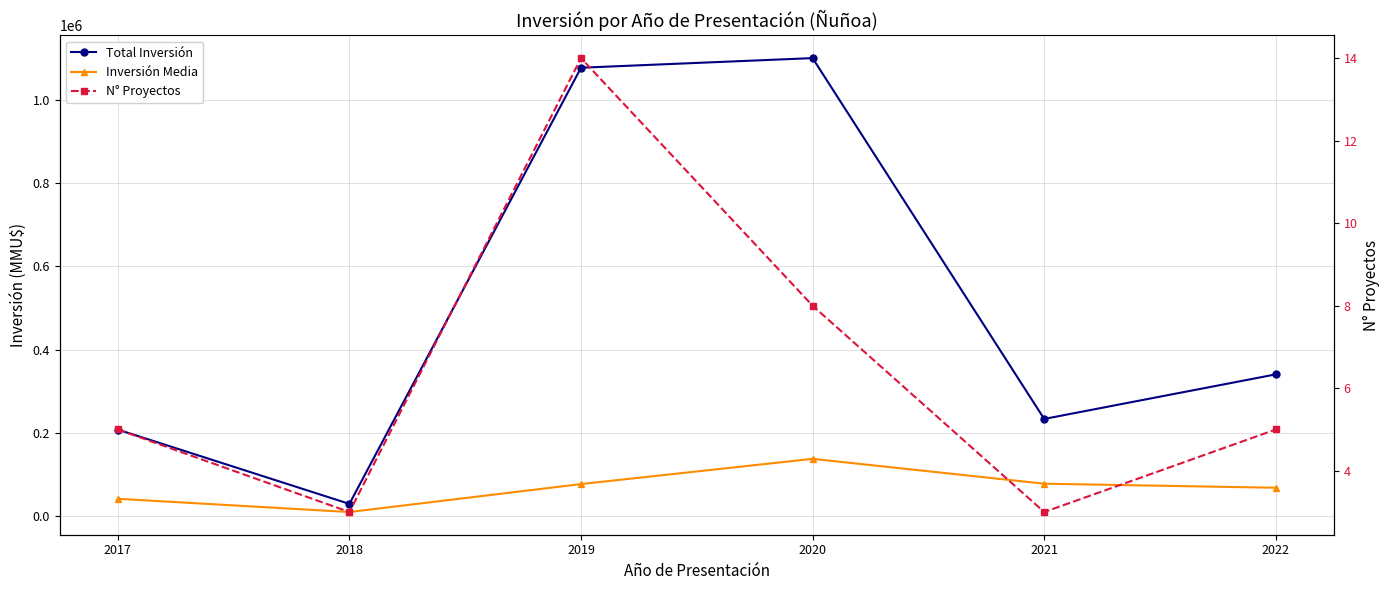

Which category has the highest value in the N° Proyectos series?

2019